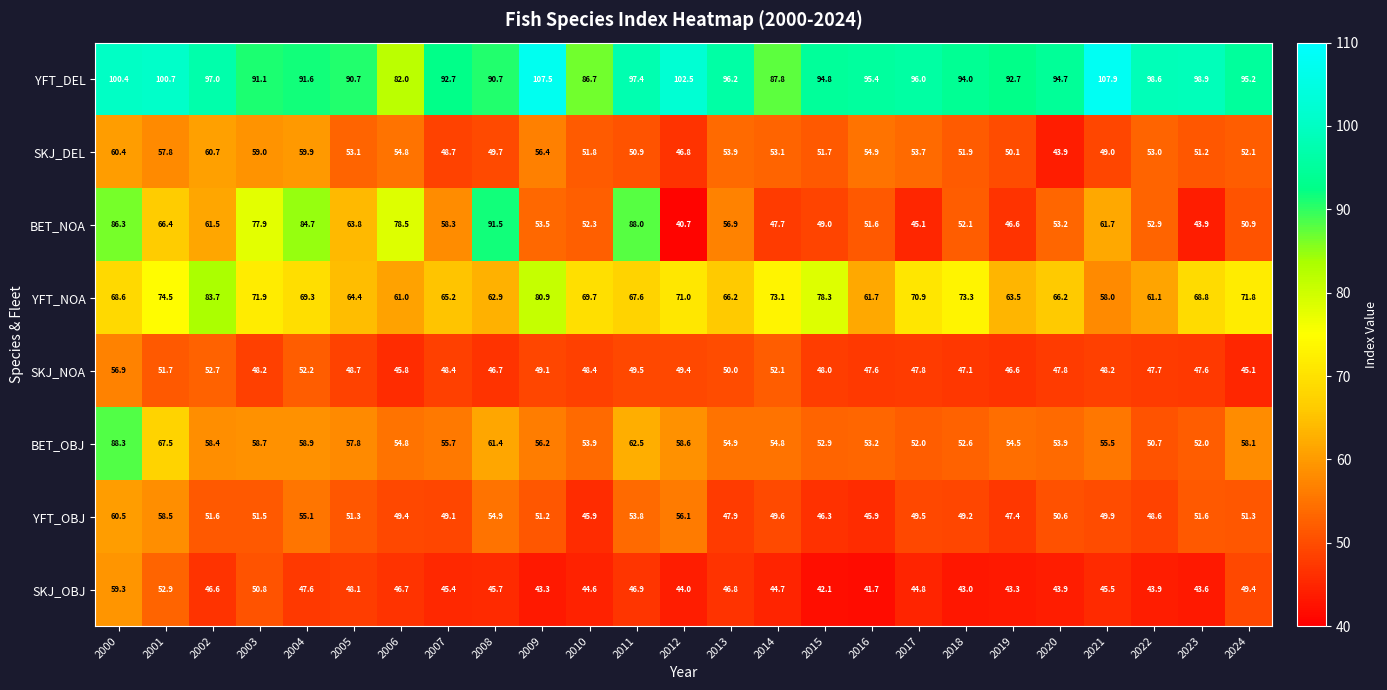

What is the minimum value shown in the chart?

40.7